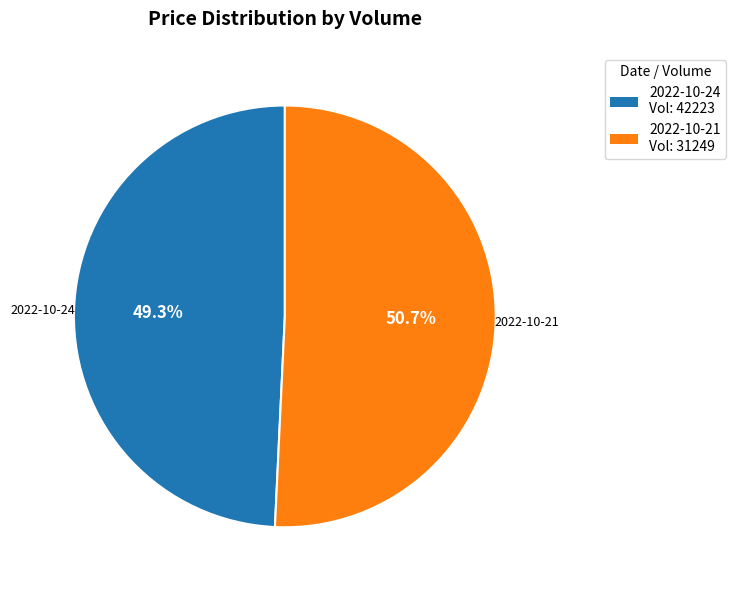

Does any single category account for the majority?

Yes